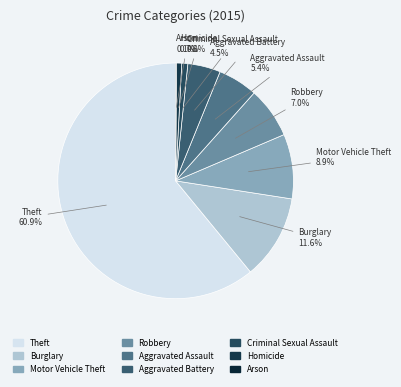

What is the ratio of the value at Motor Vehicle Theft to the value at Burglary?

0.8